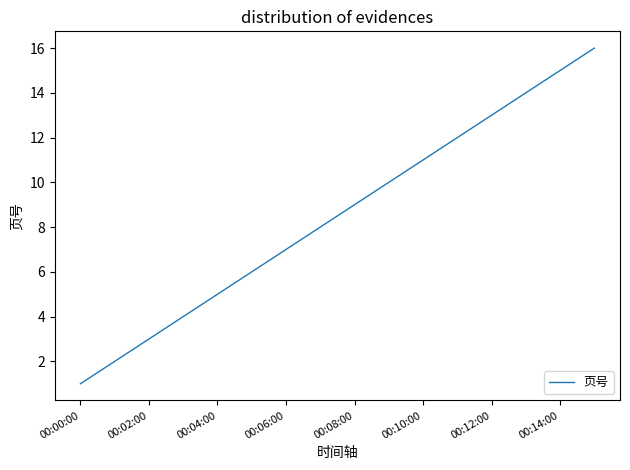

What is the maximum value shown in the chart?

16